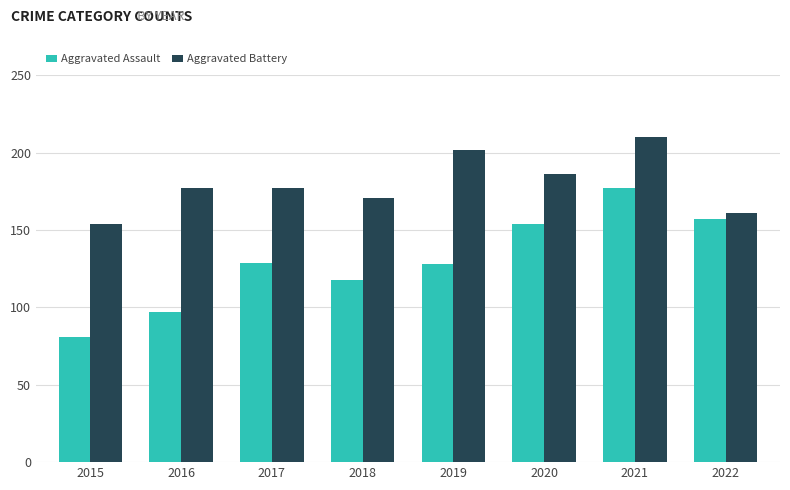

At which category is the sum across all series the highest?

2021